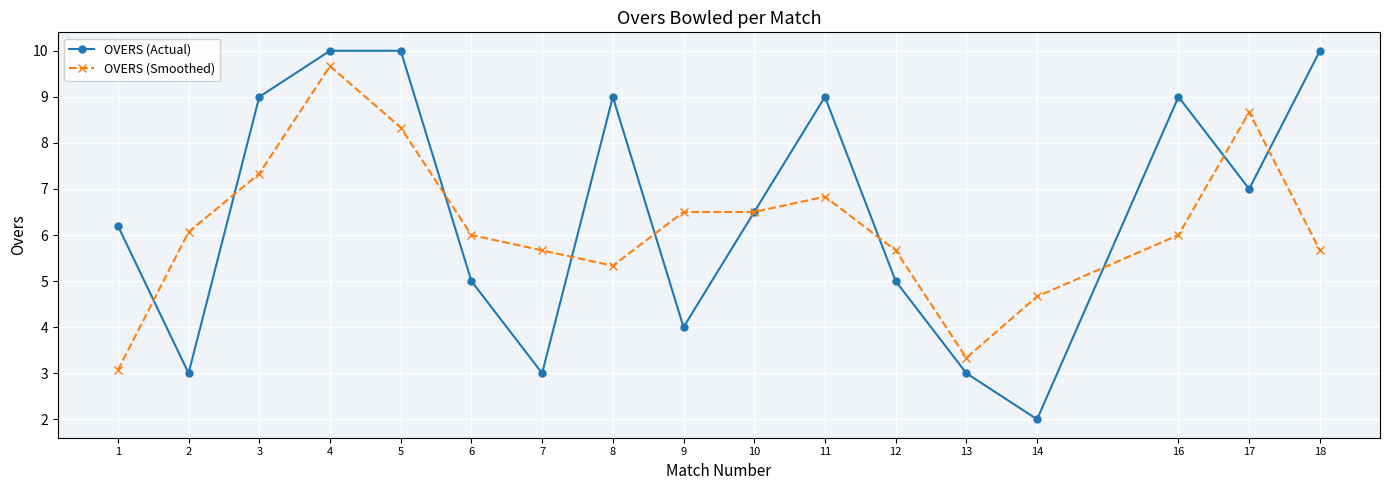

Is the value of OVERS (Actual) at 4 greater than the value of OVERS (Smoothed) at 14?

Yes